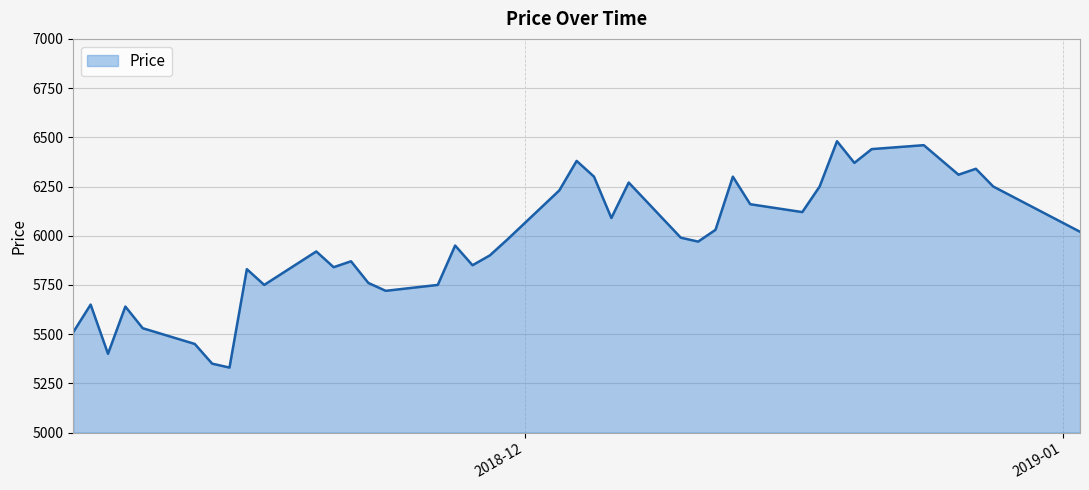

What is the smallest value displayed?

5330